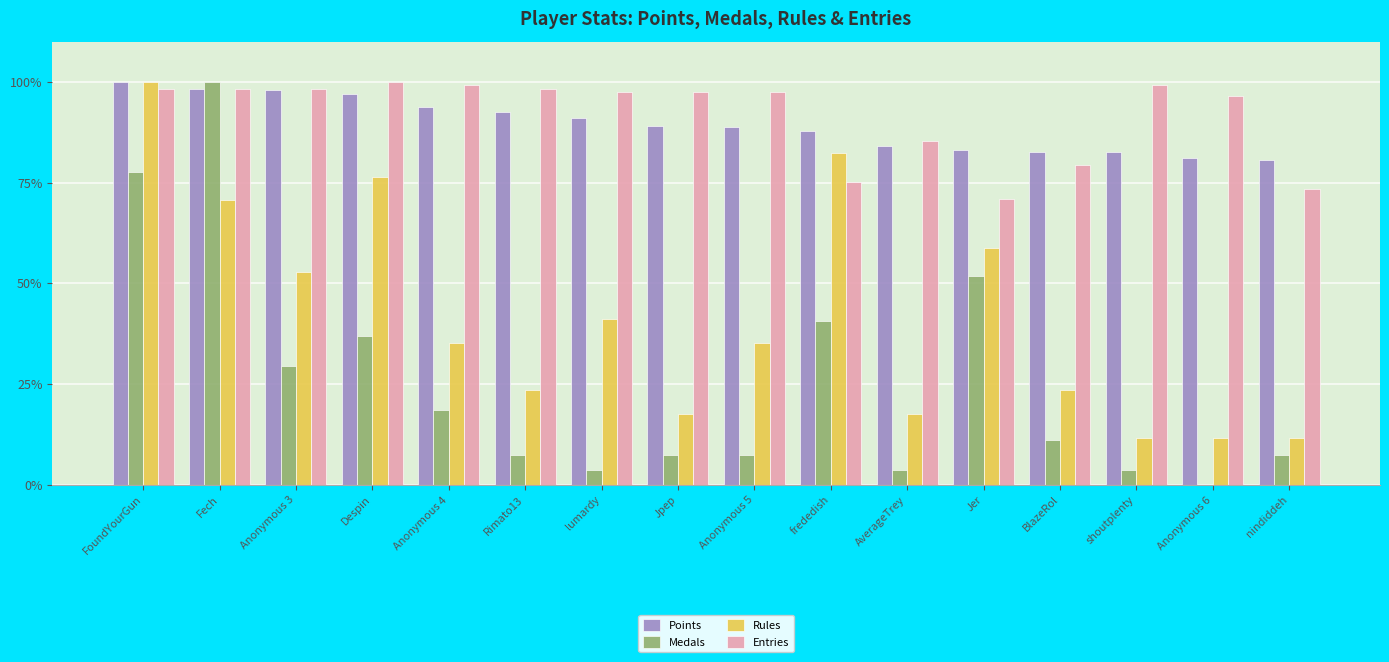

What is the greatest value displayed?

100.0